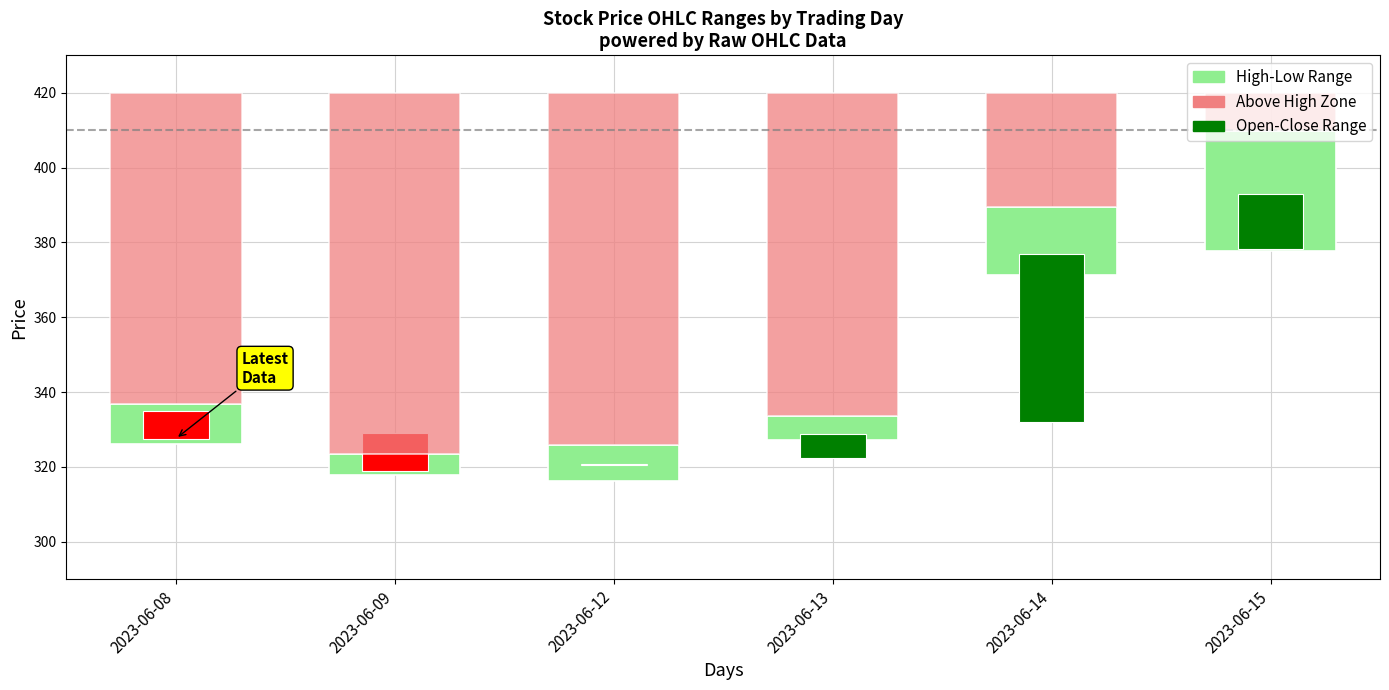

Reading right to left, extract all data points from this chart.

High-Low Range: 31.9	18.1	6.5	9.8	5.8	10.8
Above High Zone: 10.3	30.6	86.4	94.1	96.5	83.1